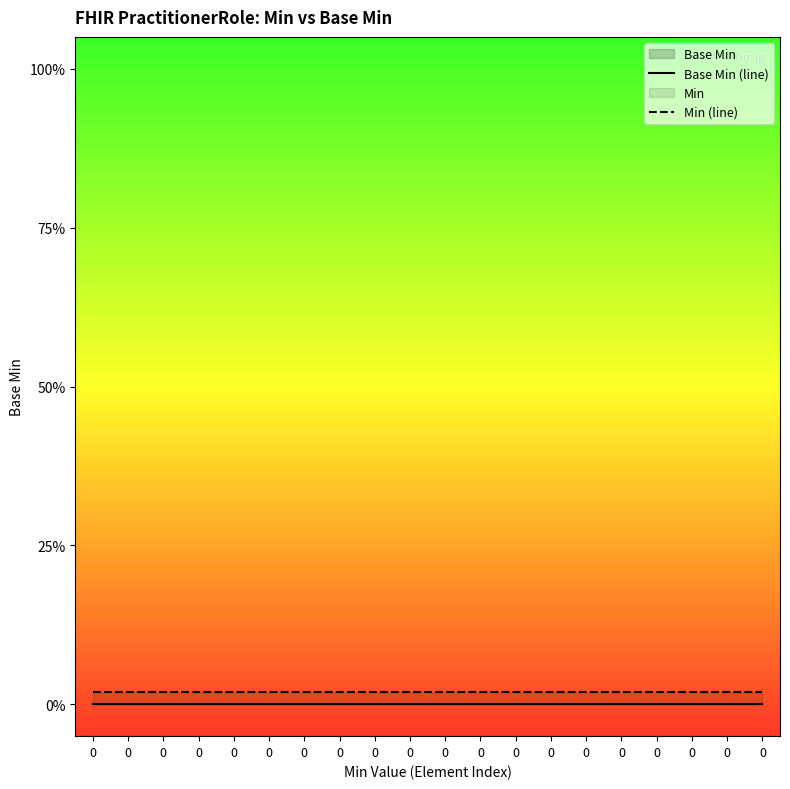

At how many categories does at least one series exceed 0?

20